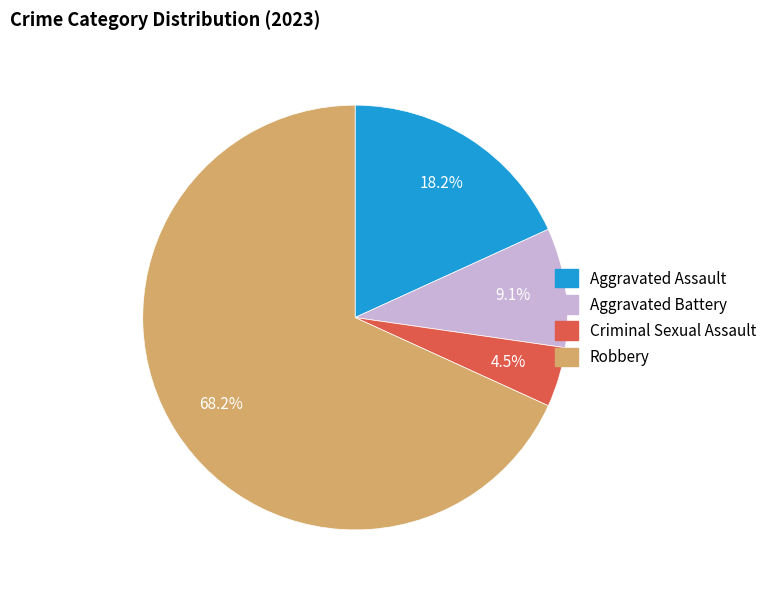

What percentage is the Aggravated Assault slice, to the nearest percent?

18%